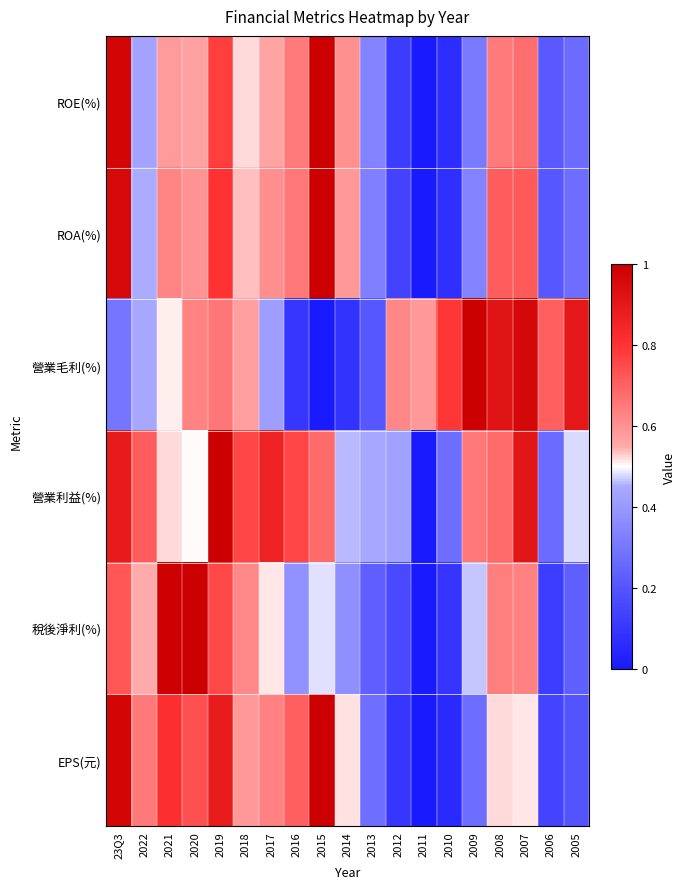

How many series are shown in this chart?

6